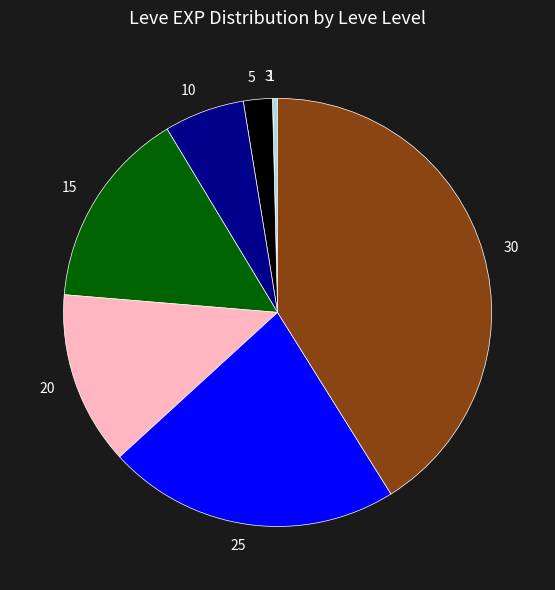

True or false: 10 accounts for 20% of the total.

False